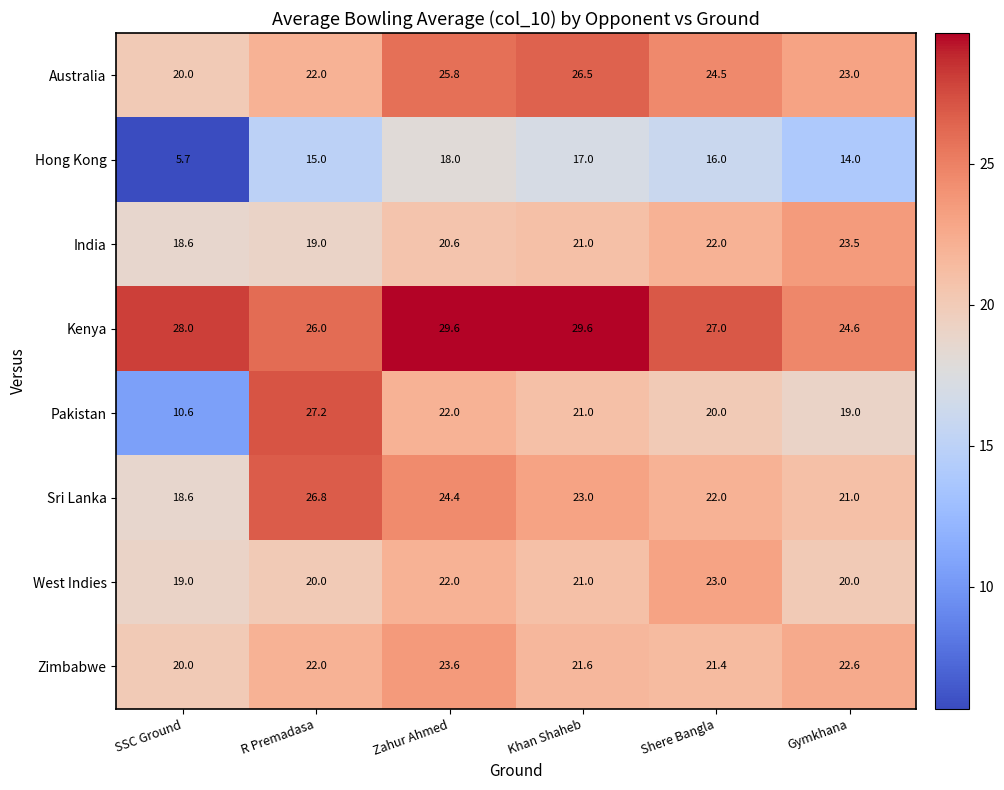

Is it true that Pakistan equals 12.5 at Khan Shaheb?

False